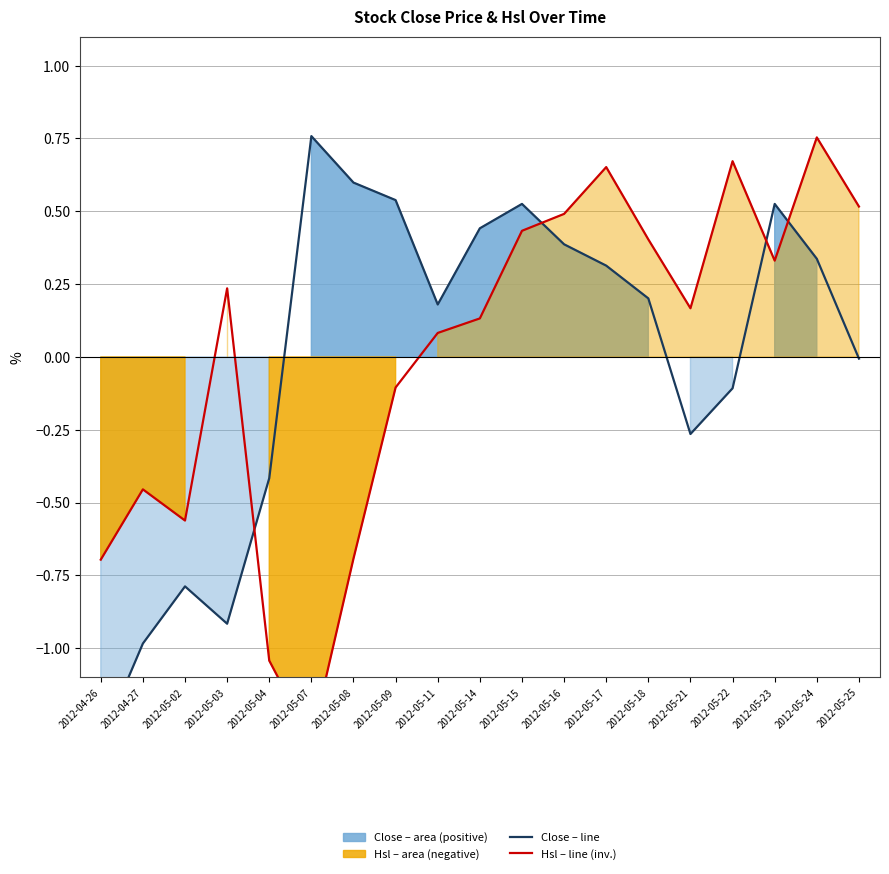

How many interior local valleys does the Close – line series have?

3